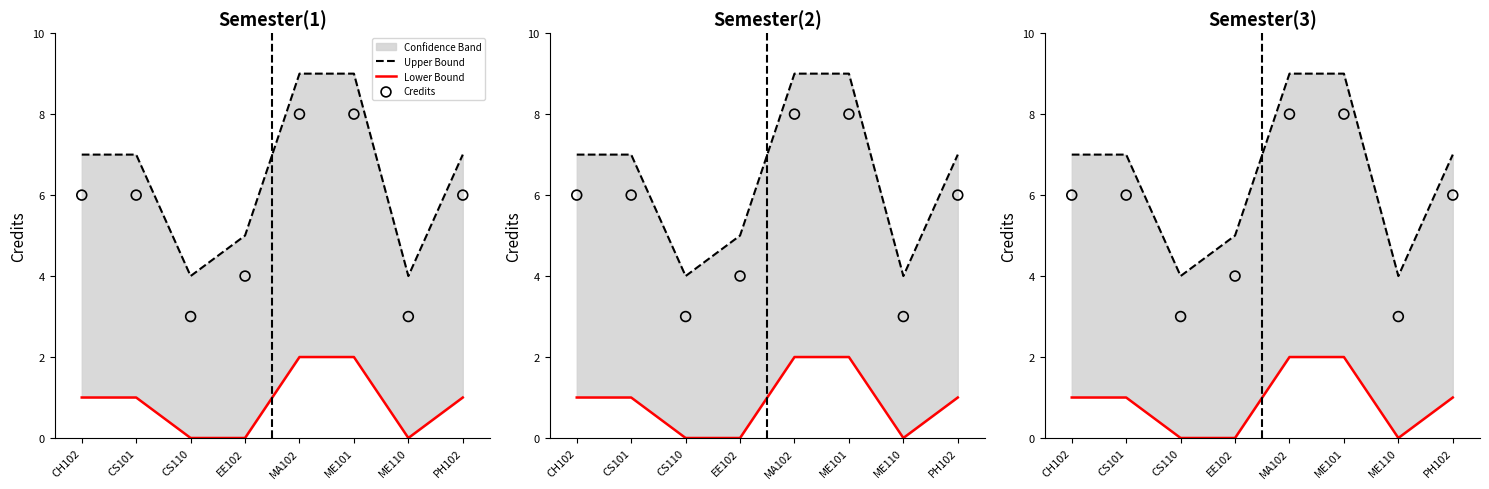

At how many categories does at least one series exceed 7?

2